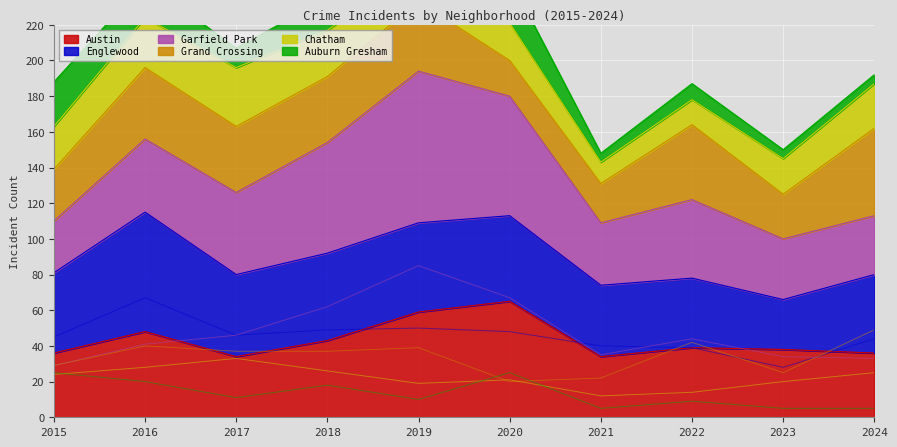

Where is the first local maximum for Auburn Gresham?

2018